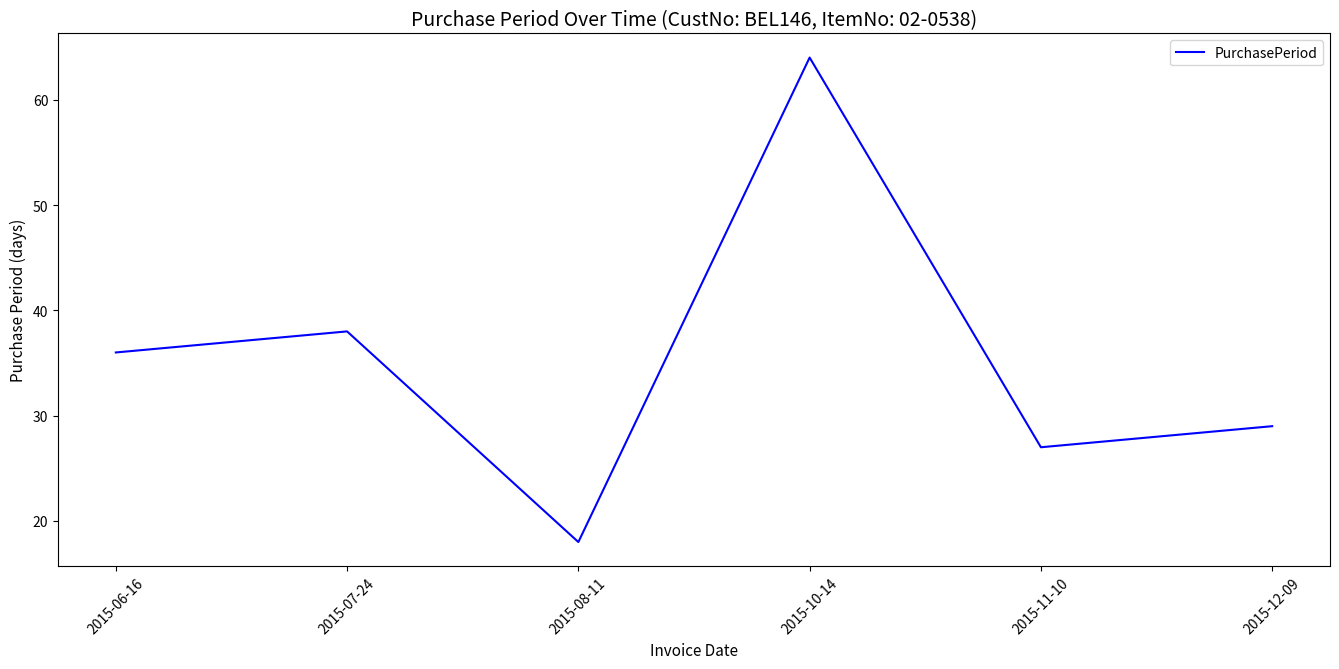

What is the difference between the second highest and second lowest values?

11